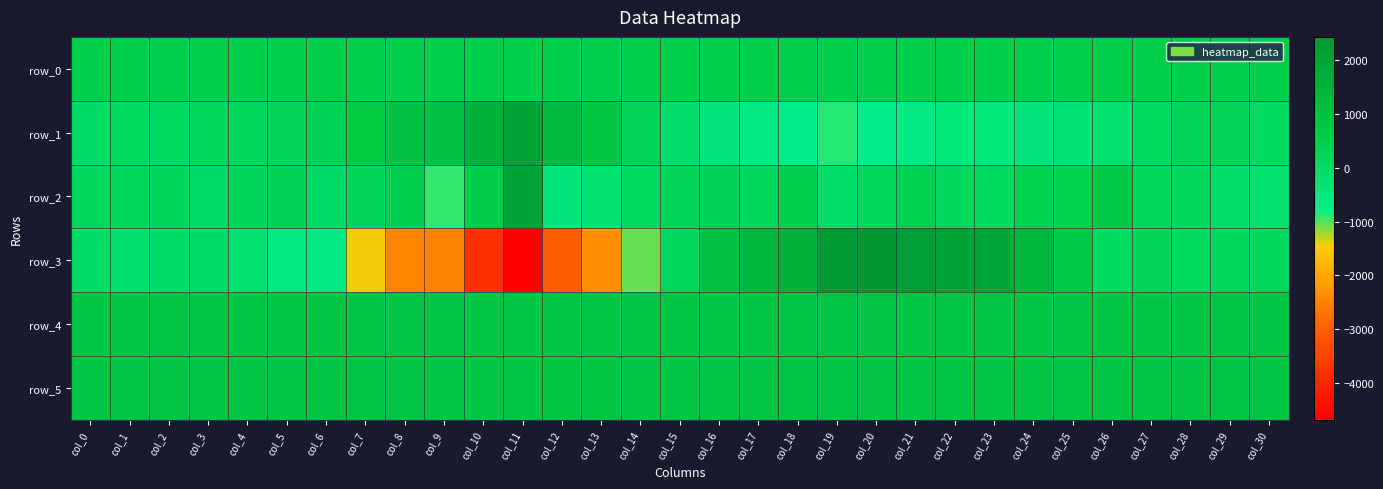

True or false: row_0 has a value of 802.6 at col_23.

False